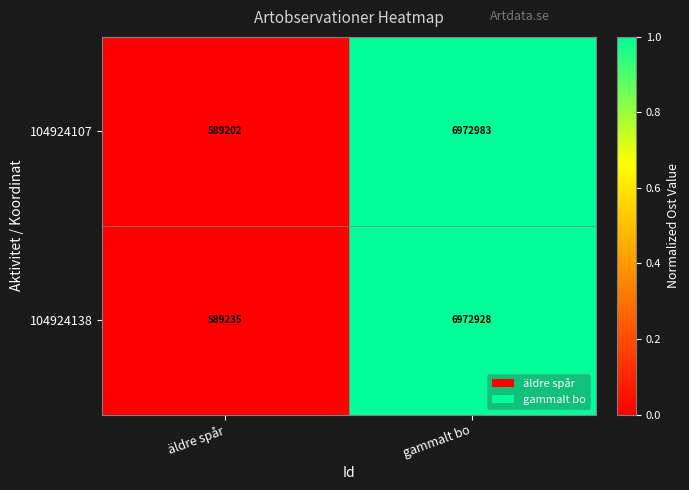

The value of 104924138 at äldre spår is 137530. True or false?

False